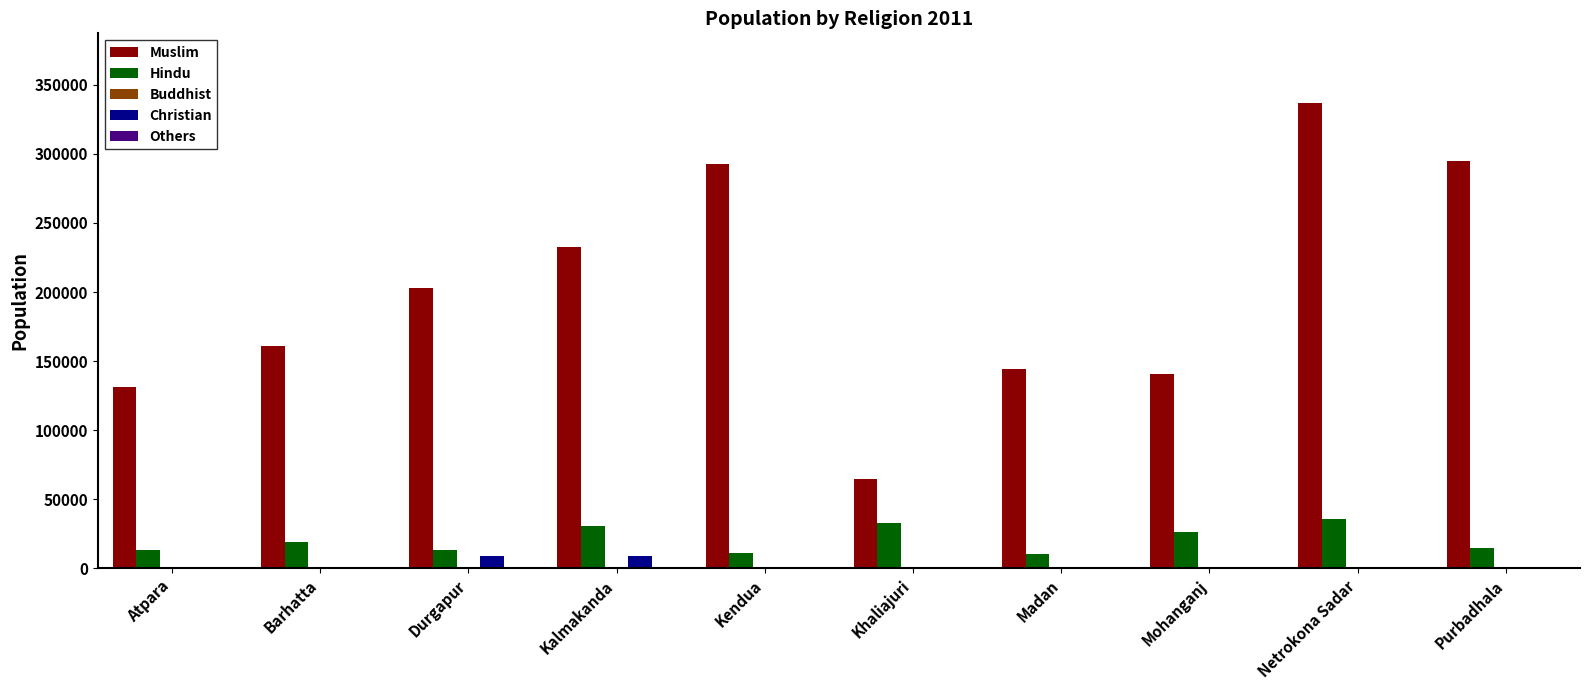

How many data points does each series have?

10